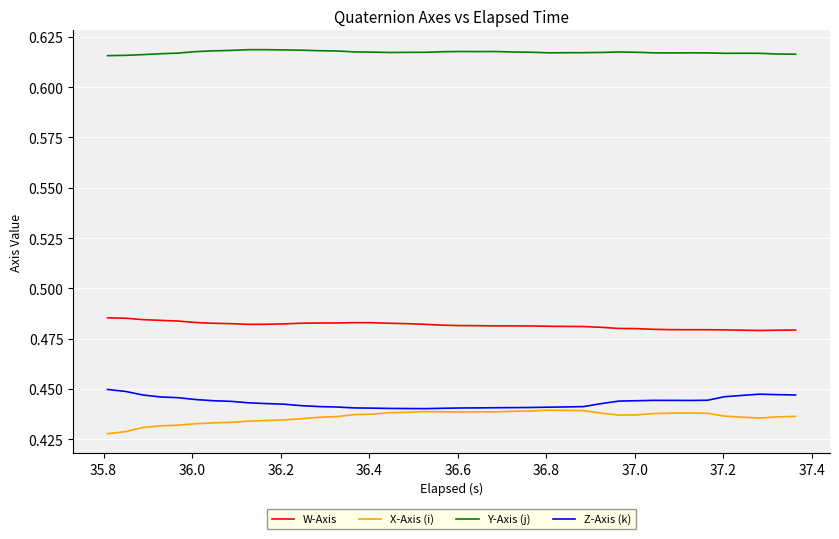

Which series has the largest total across all categories?

Y-Axis (j)